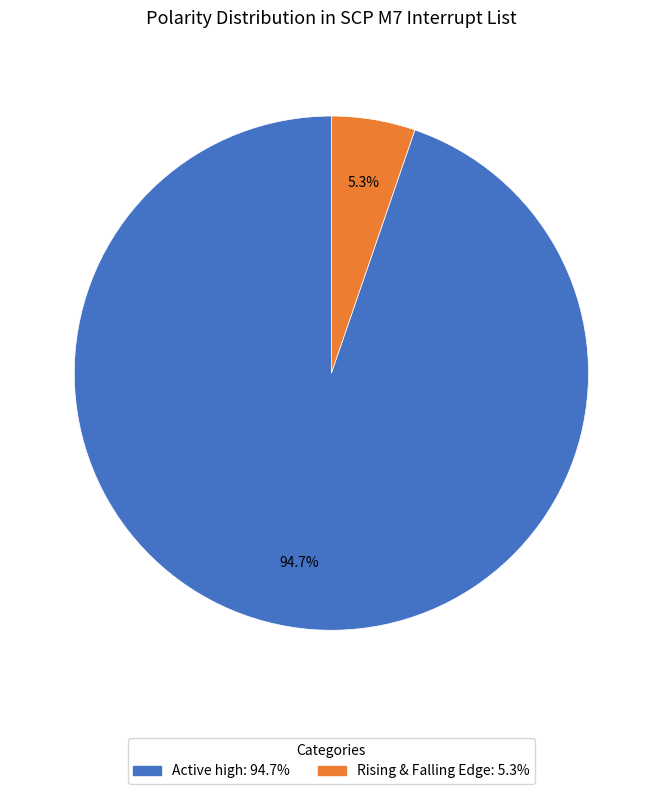

Is there a majority slice in this chart?

Yes